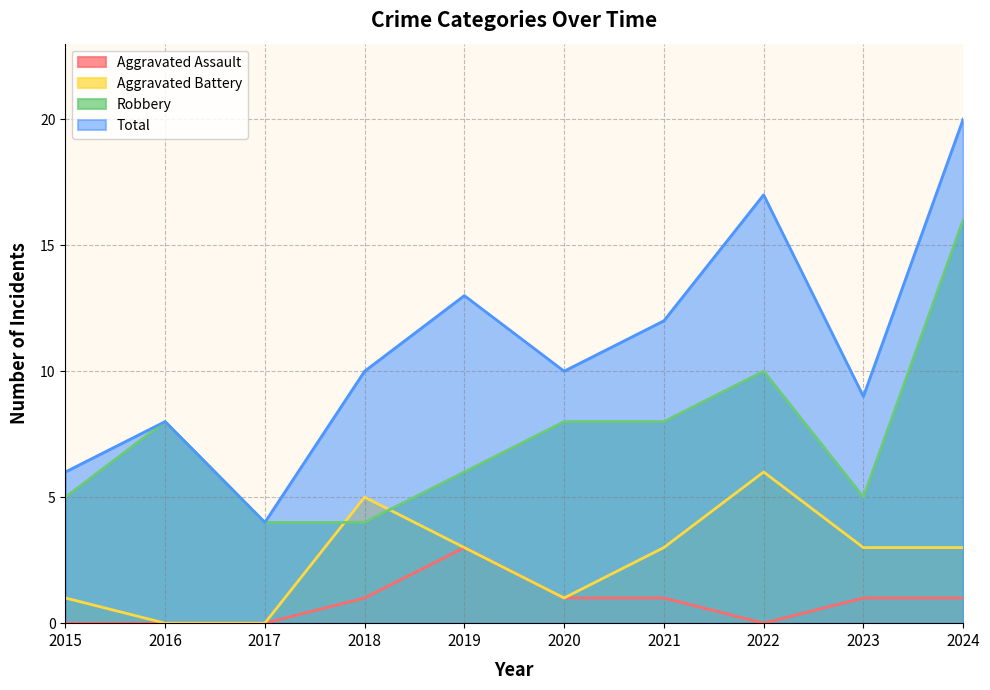

How many values in the Robbery series exceed 8?

2